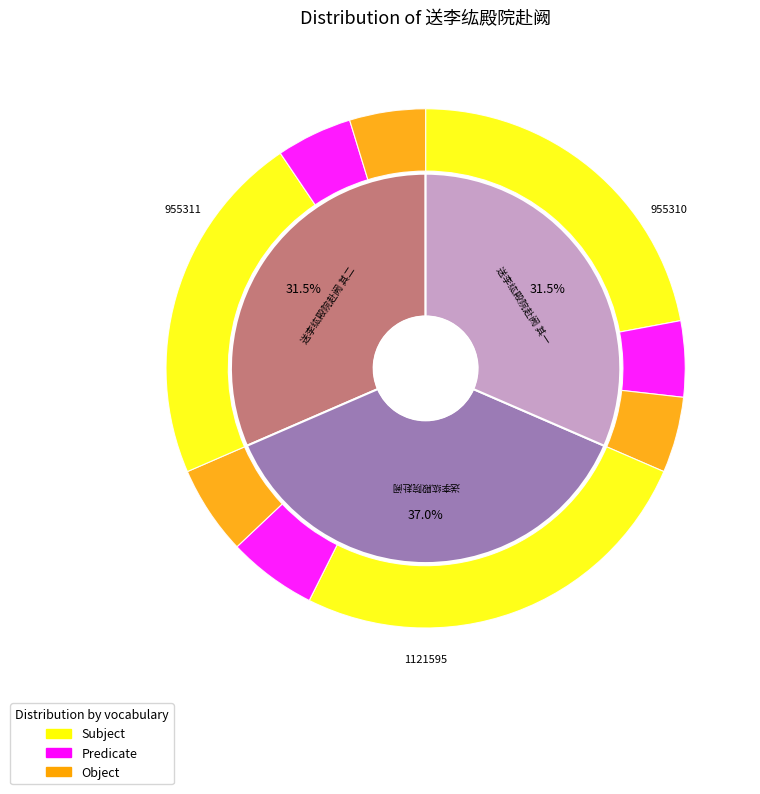

To the nearest percent, what is the difference between the largest and smallest slice percentages?

5%